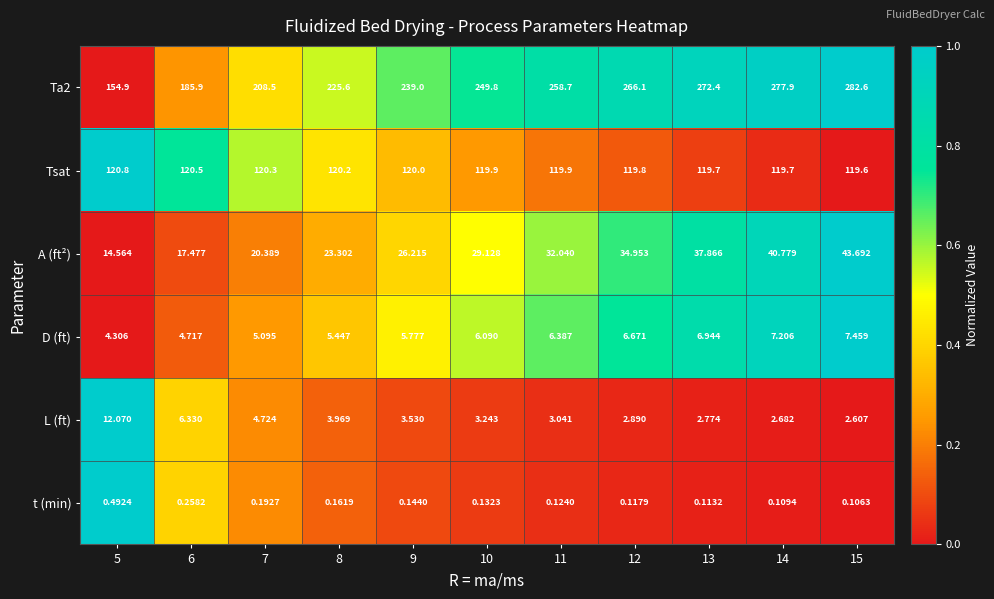

What is the total value across all series at 7?

359.2